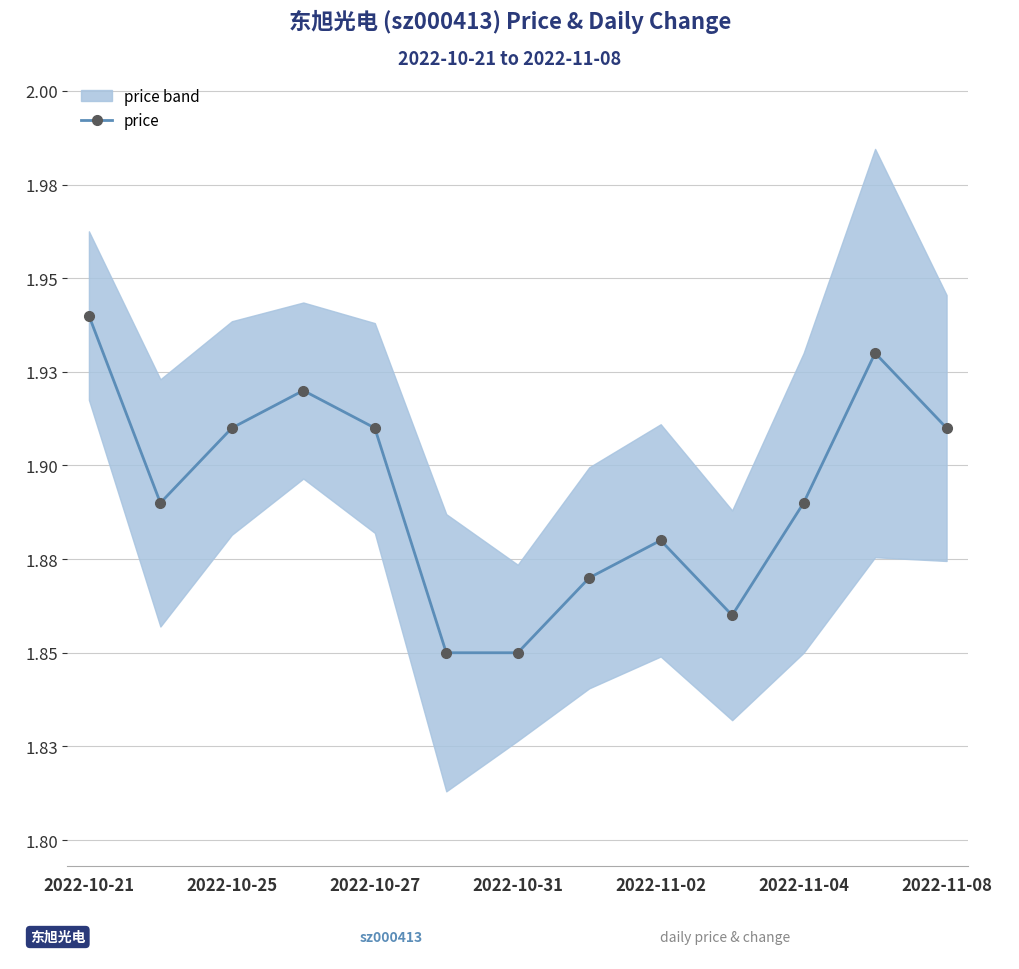

What is the difference between the maximum and minimum values?

0.1